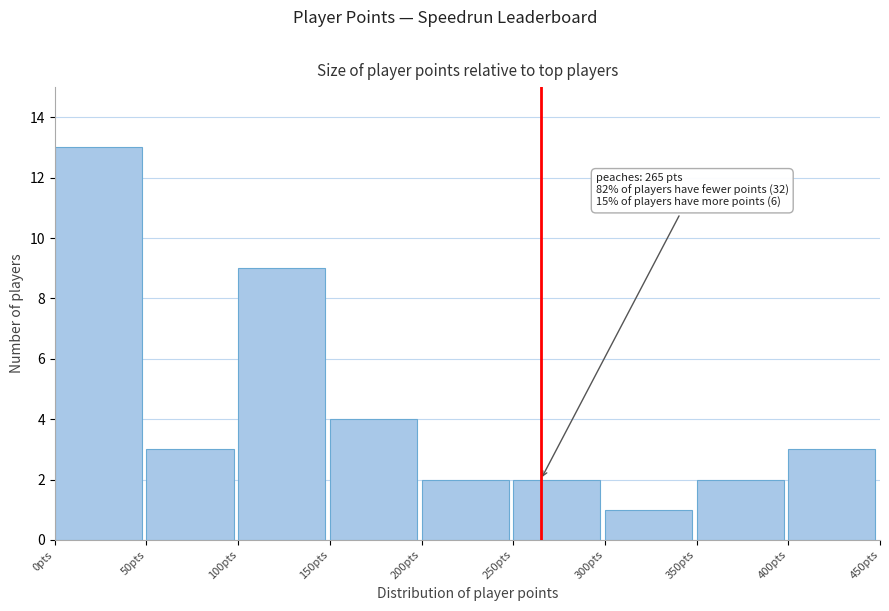

Over which range of the x-axis is the bar tallest?

0 to 50